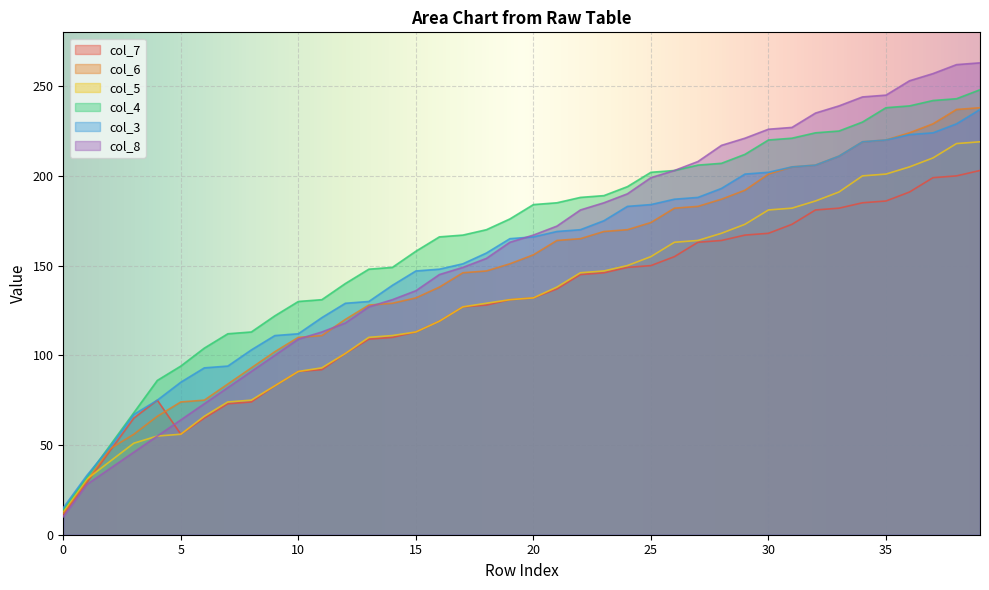

Rank the series by their maximum value, from highest to lowest.

col_8, col_4, col_6, col_3, col_5, col_7